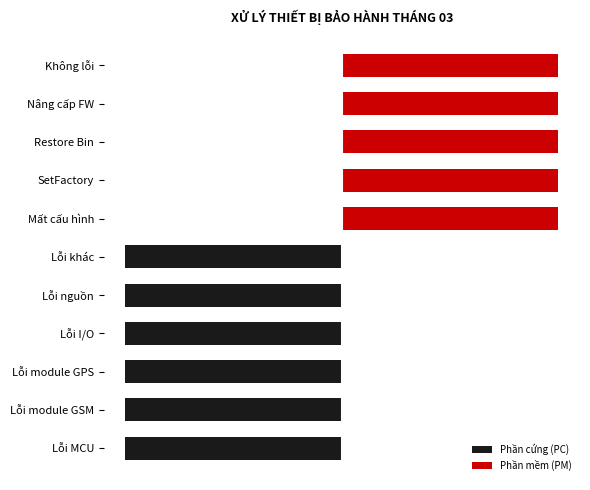

Count the number of data series in this chart.

2